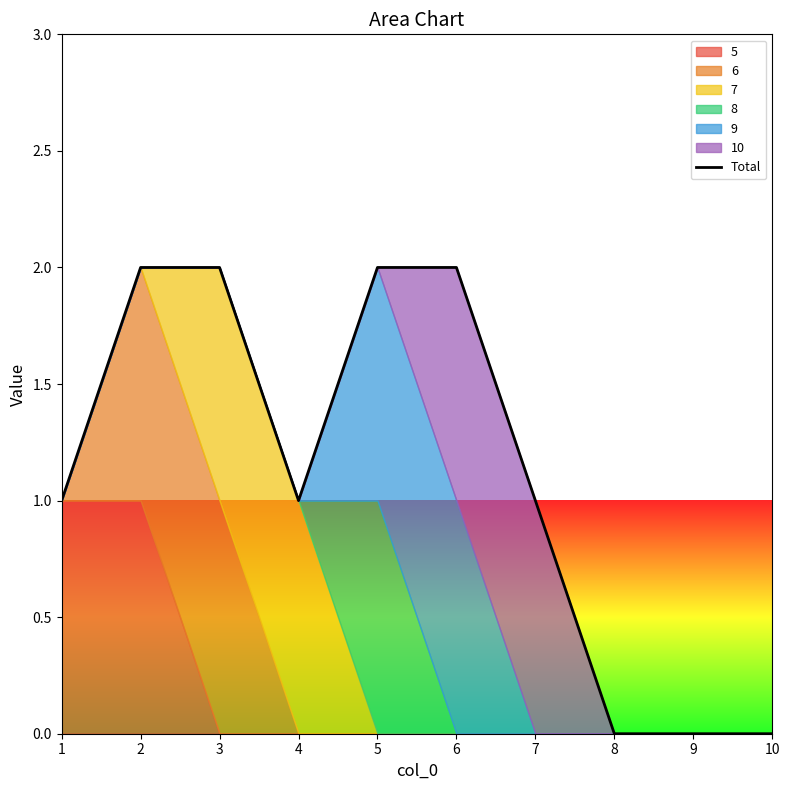

List the labels in order of value, smallest first.

8, 9, 10, 1, 4, 7, 2, 3, 5, 6